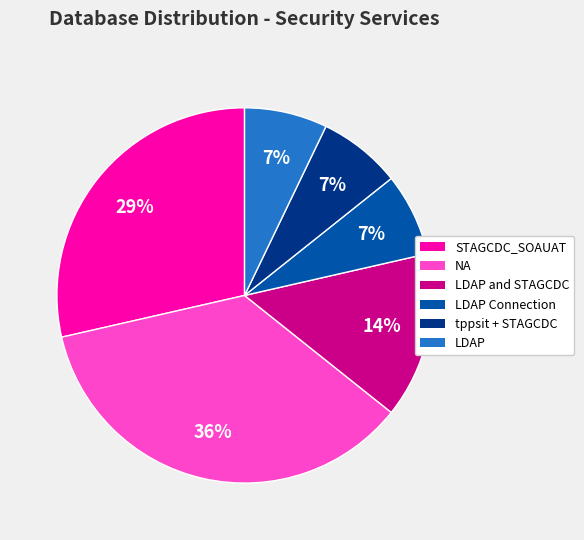

Is there a majority slice in this chart?

No